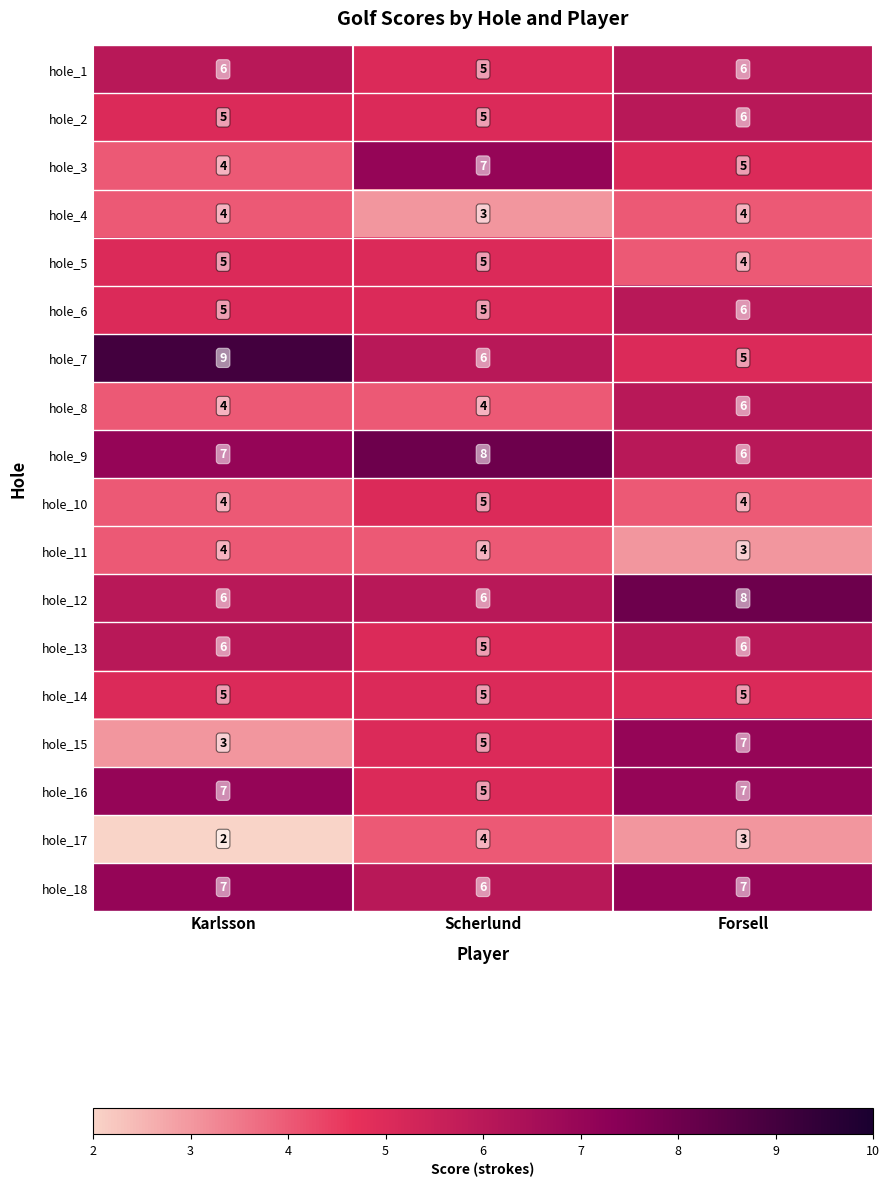

What is the total value across all series at Scherlund?

93